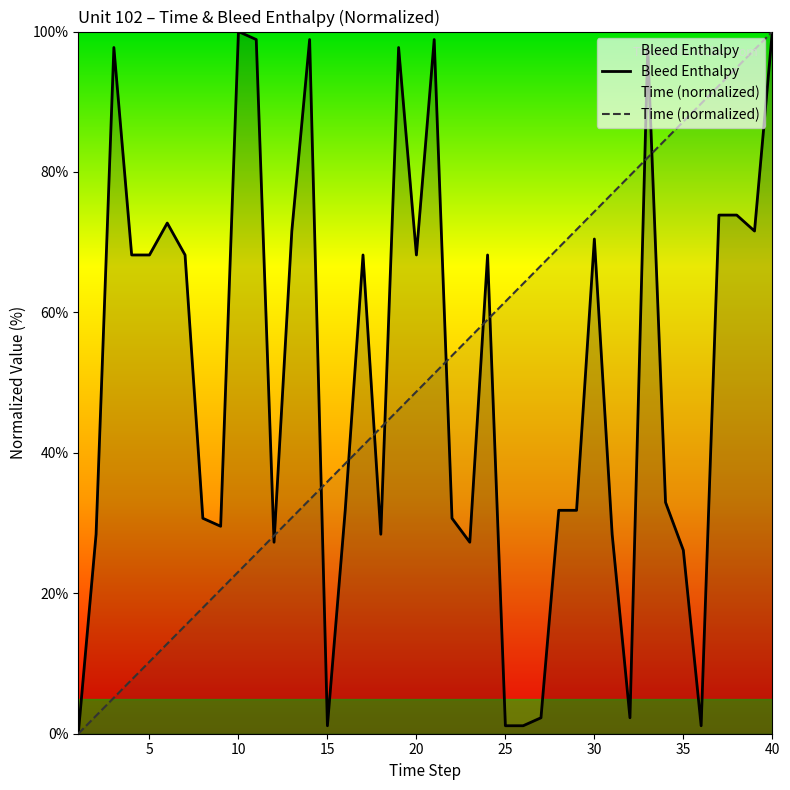

Which series changed the most between 25 and 40?

Bleed Enthalpy